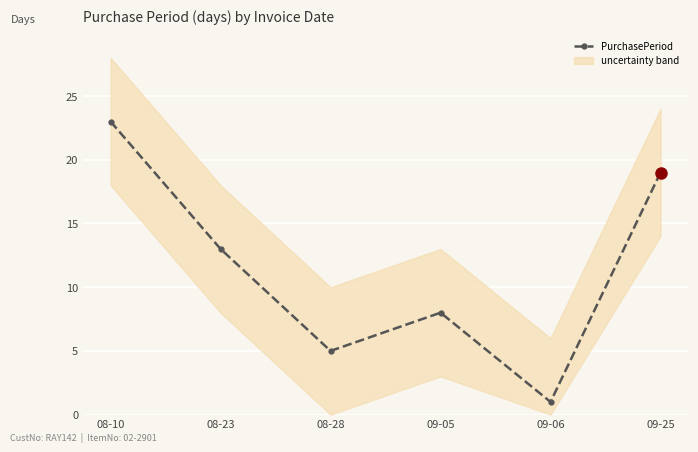

What is the difference between the second highest and minimum values?

18